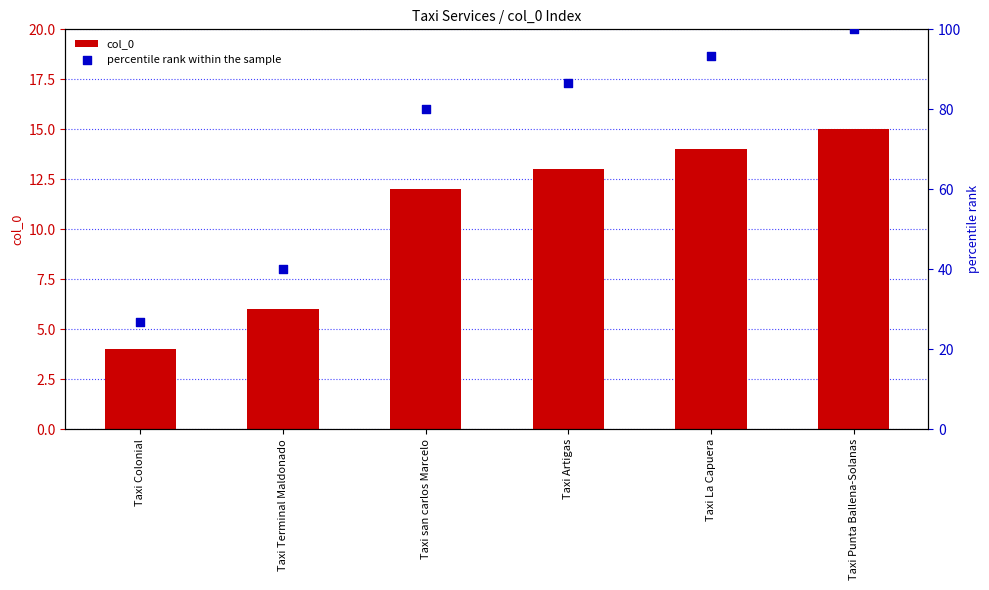

What are all the series names shown in the legend?

col_0, percentile rank within the sample